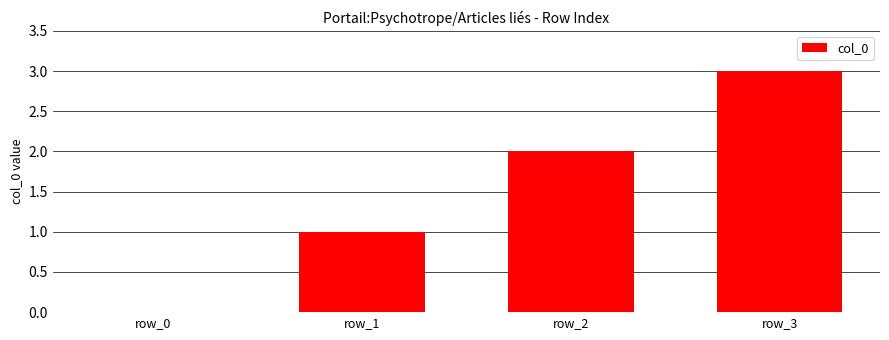

At which label is the value closest to 1?

row_1